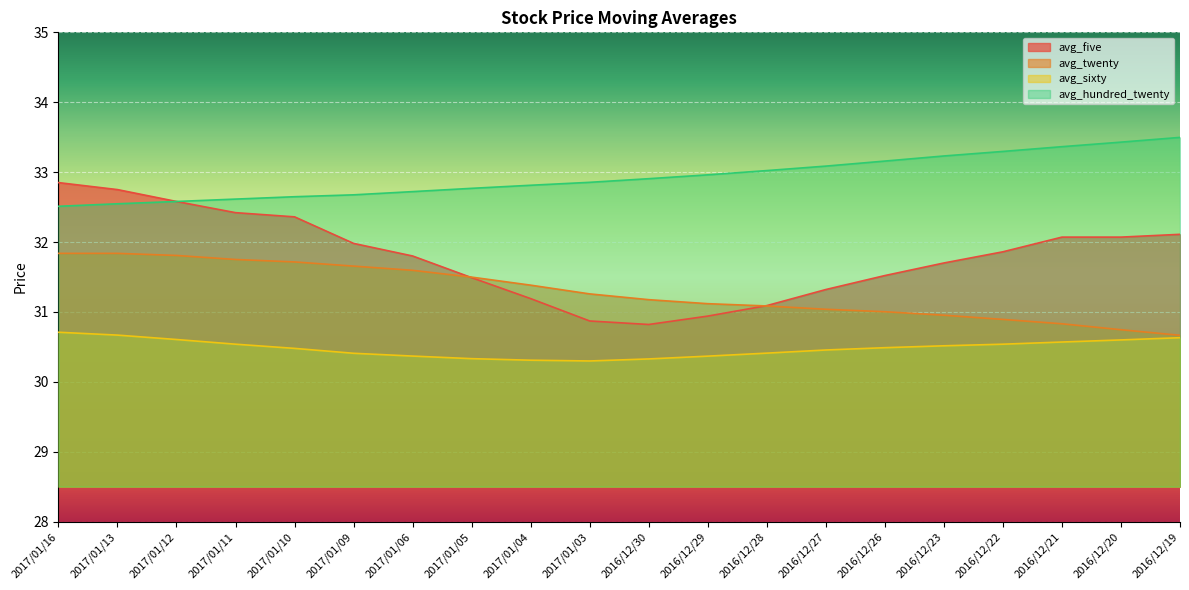

At which label is avg_twenty closest to 31?

2016/12/26